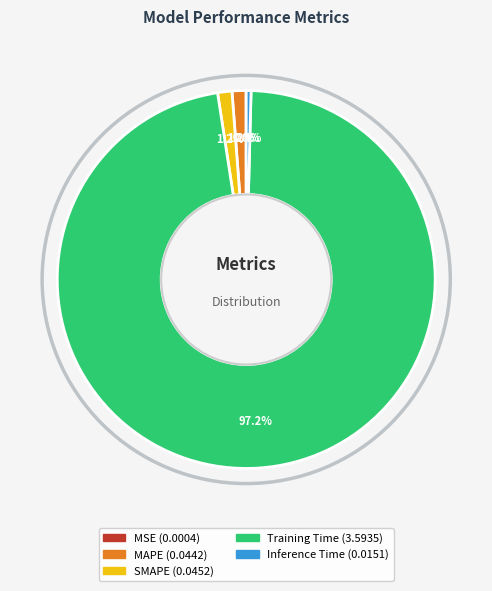

To the nearest percent, what is the average slice percentage?

20%